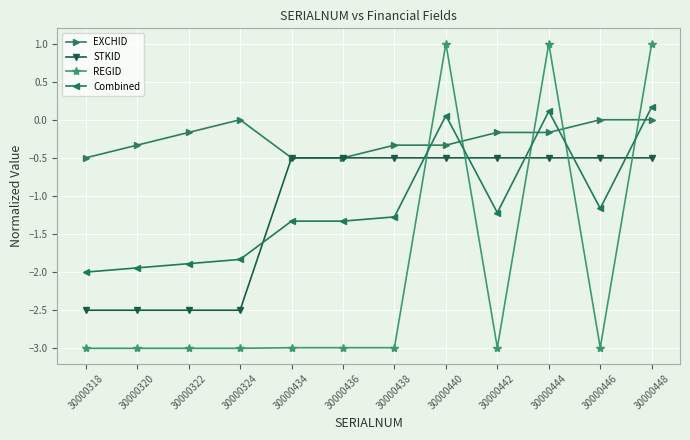

How many times do STKID and REGID cross each other?

5